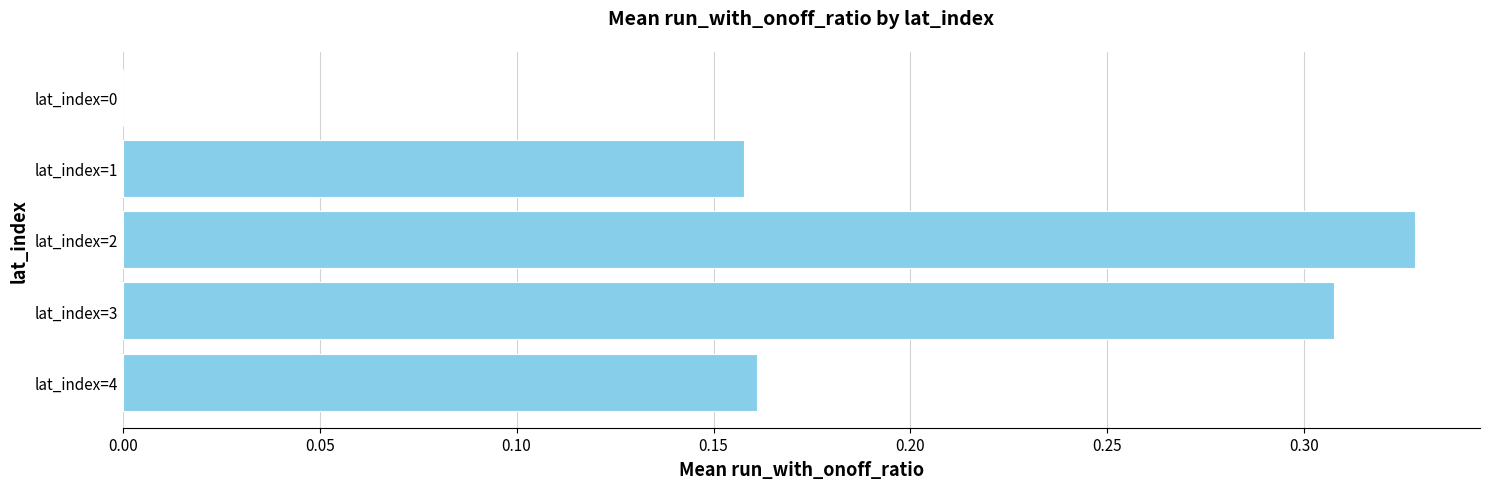

Which category has the highest value across all series?

lat_index=2